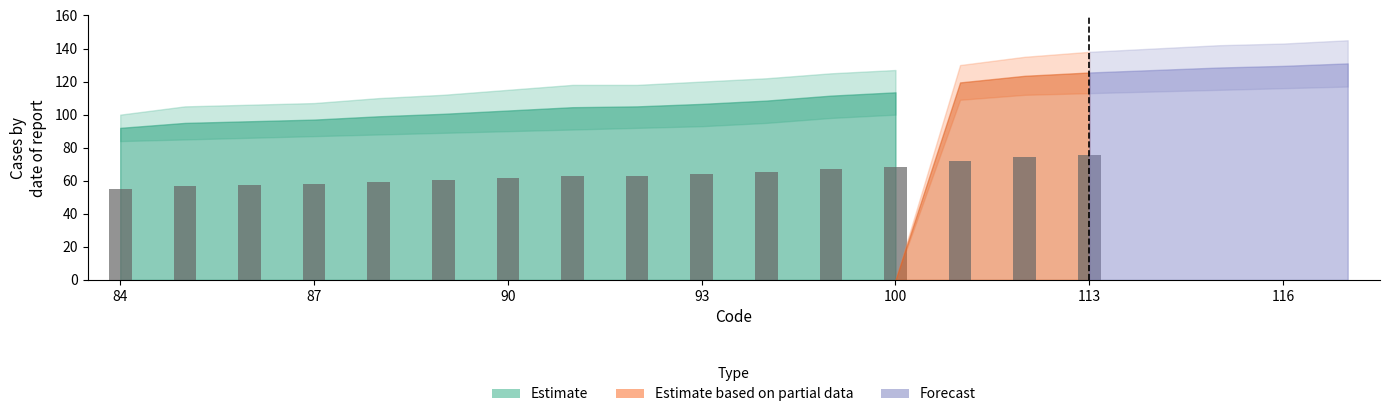

Which series has the largest range (max minus min)?

Estimate based on partial data